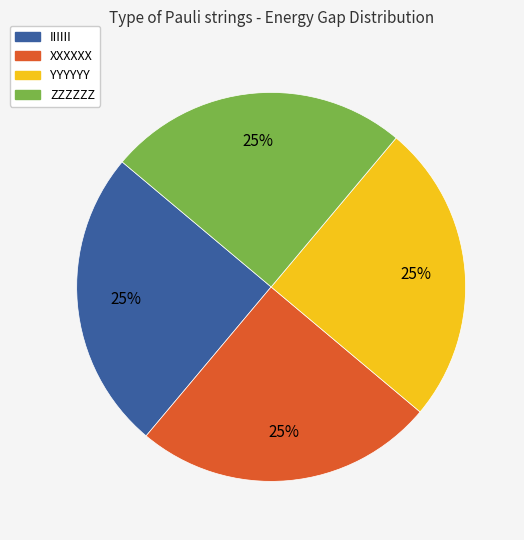

To the nearest percent, what portion does IIIIII represent?

25%